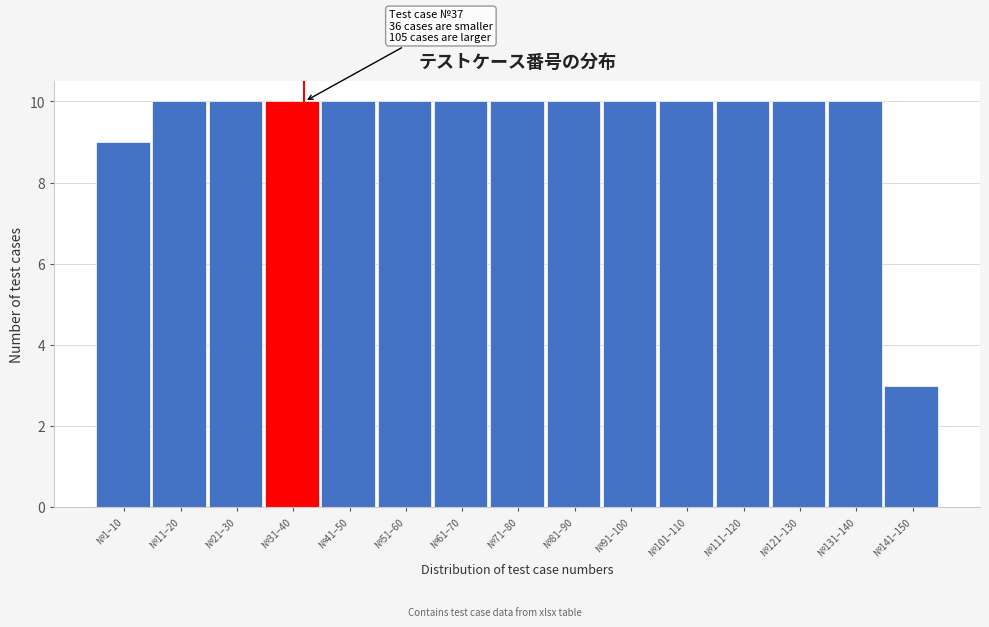

Reading right to left, transcribe all the data shown in this chart.

3	10	10	10	10	10	10	10	10	10	10	10	10	10	9